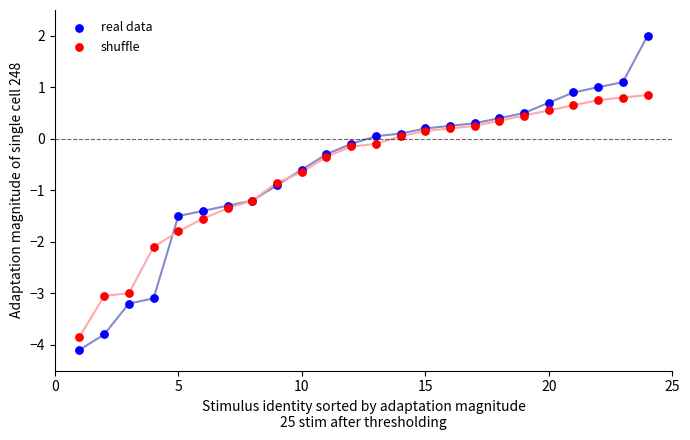

Which series contains the highest Y value?

real data